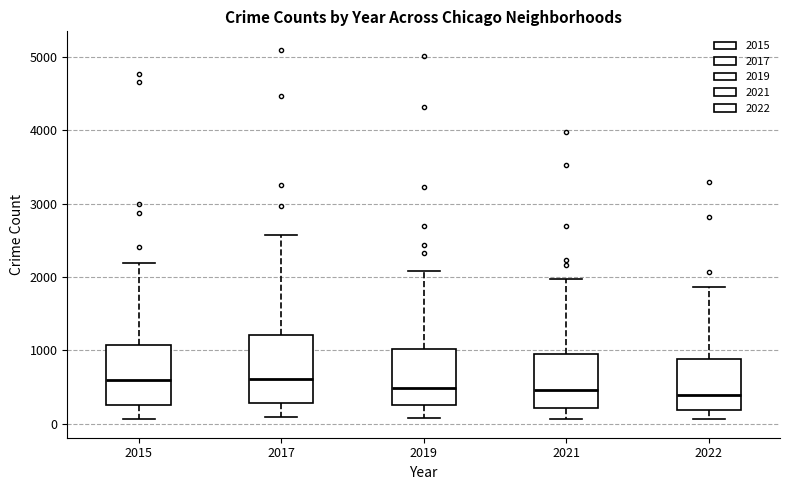

Reading left to right, transcribe this box plot: for each box, give where its median line is, the range the box spans, and where its two whiskers end, as read against the y-axis. The values are not printed on the chart, so give them approximately, as read against the axis.

2015: median 600, box 300 to 1100, whiskers 100 to 2200
2017: median 600, box 300 to 1200, whiskers 100 to 2600
2019: median 500, box 300 to 1000, whiskers 100 to 2100
2021: median 500, box 200 to 1000, whiskers 100 to 2000
2022: median 400, box 200 to 900, whiskers 100 to 1900